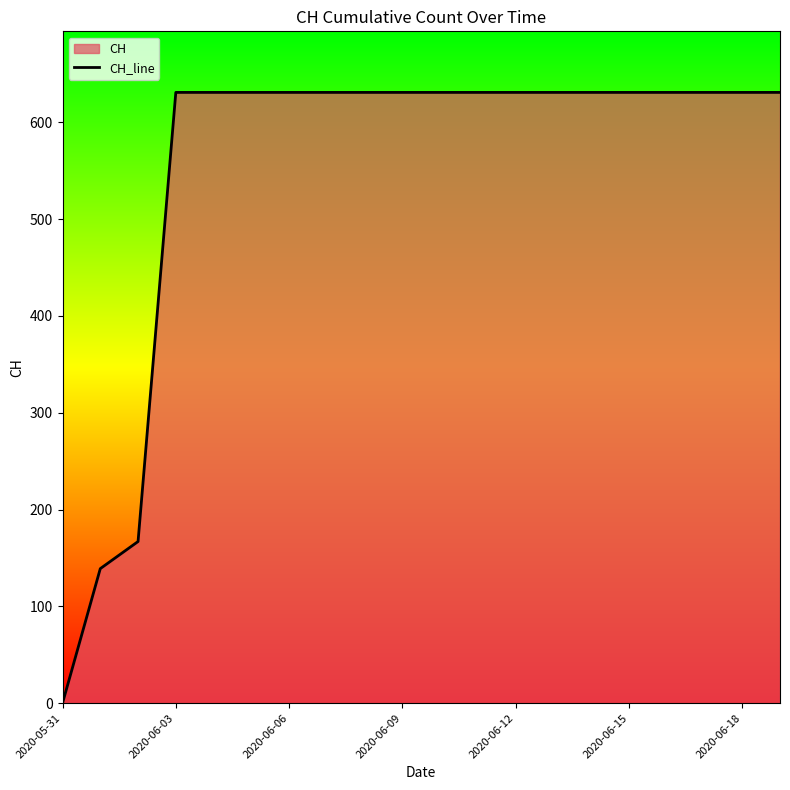

The value at 2020-05-31 is 0. True or false?

True